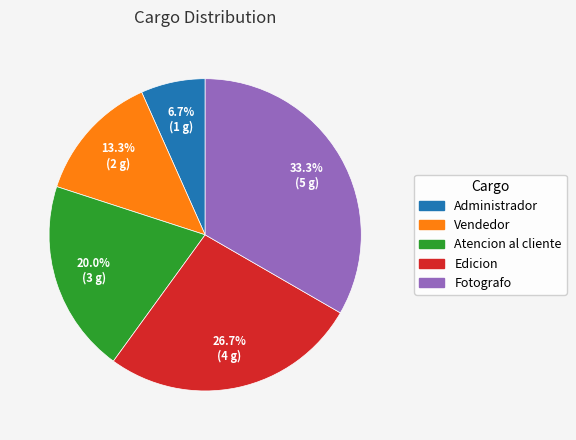

Rank the categories by value from lowest to highest.

Administrador, Vendedor, Atencion al cliente, Edicion, Fotografo